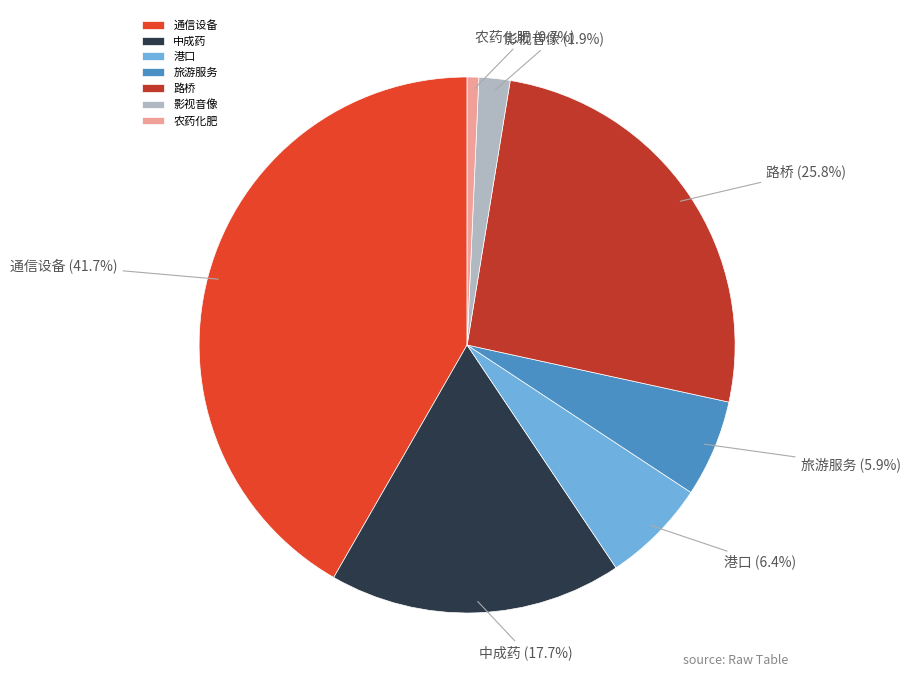

Which has a higher value, 路桥 or 影视音像?

路桥